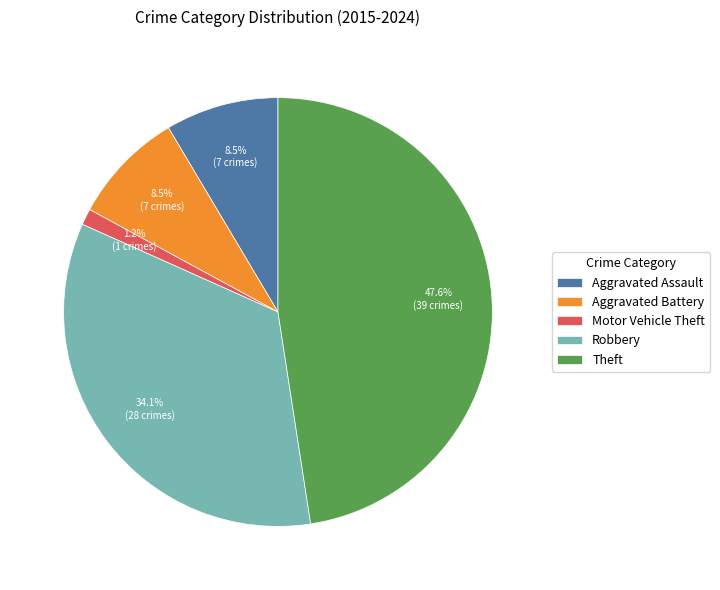

True or false: Robbery accounts for 34% of the total.

True